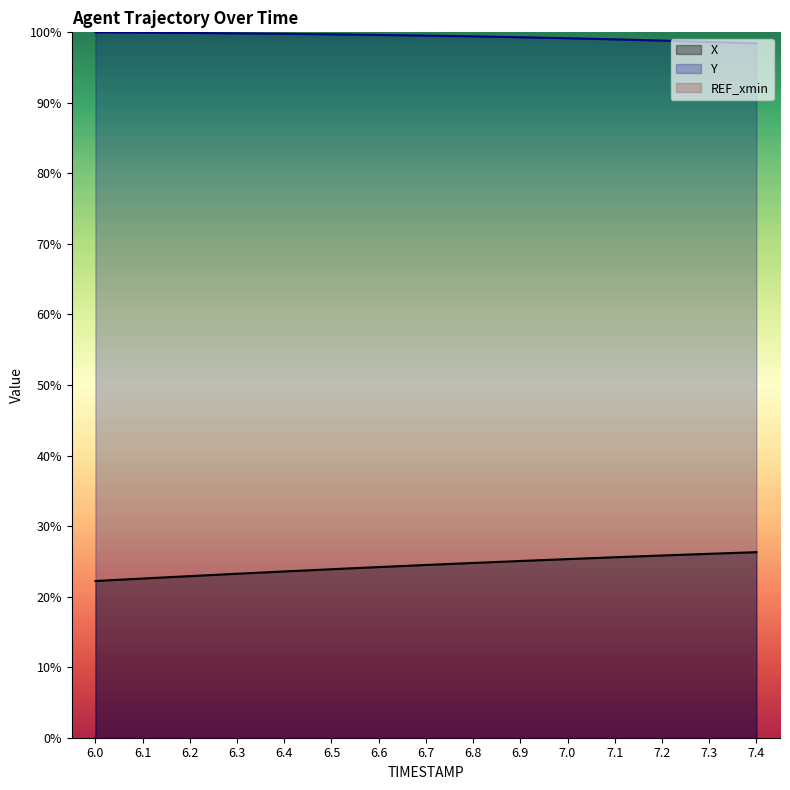

What is the minimum value shown in the chart?

0.2